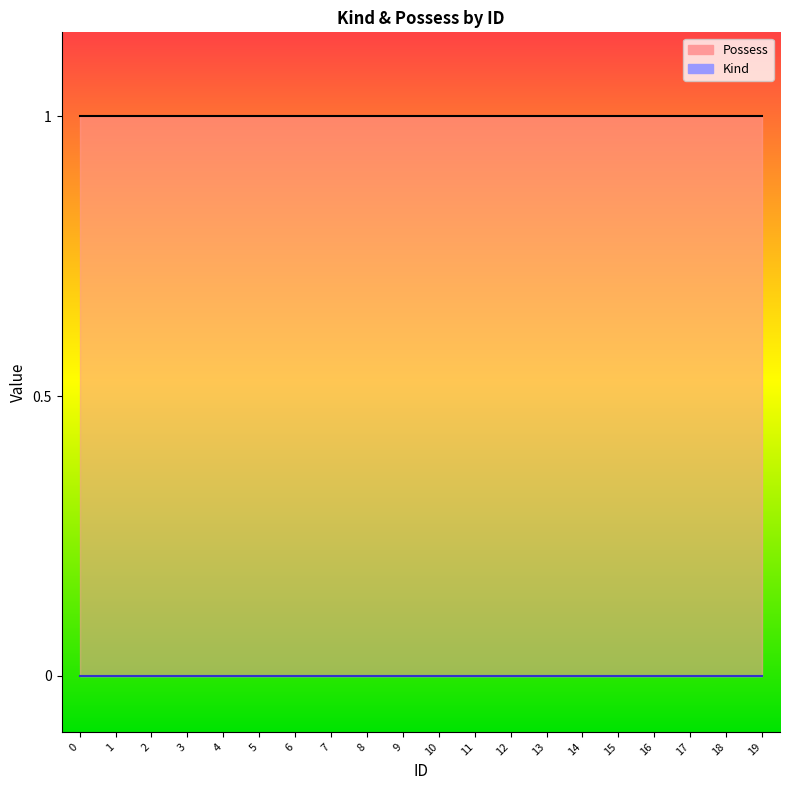

True or false: Kind has more than 0 points higher than both neighbors.

False